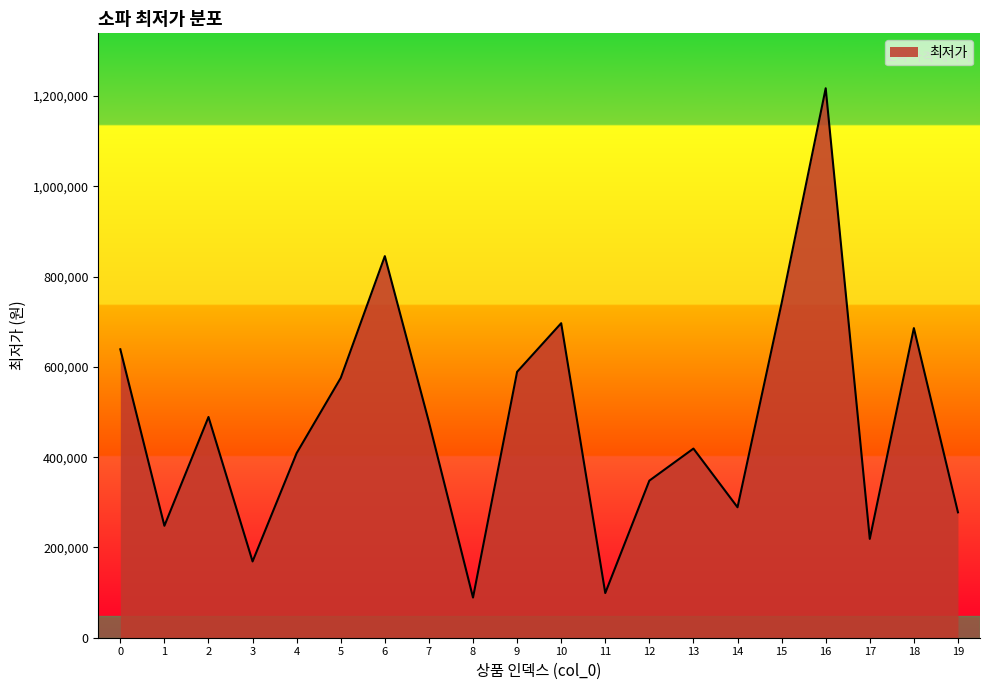

Count the number of categories in the chart.

20